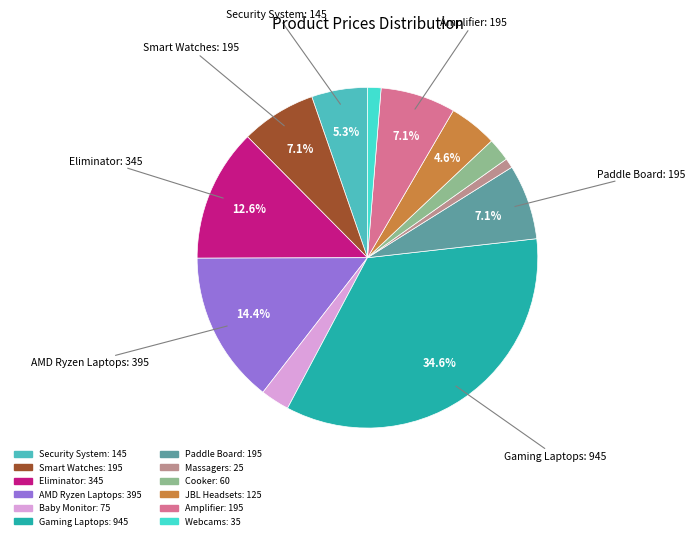

To the nearest percent, what is the average slice percentage?

8%